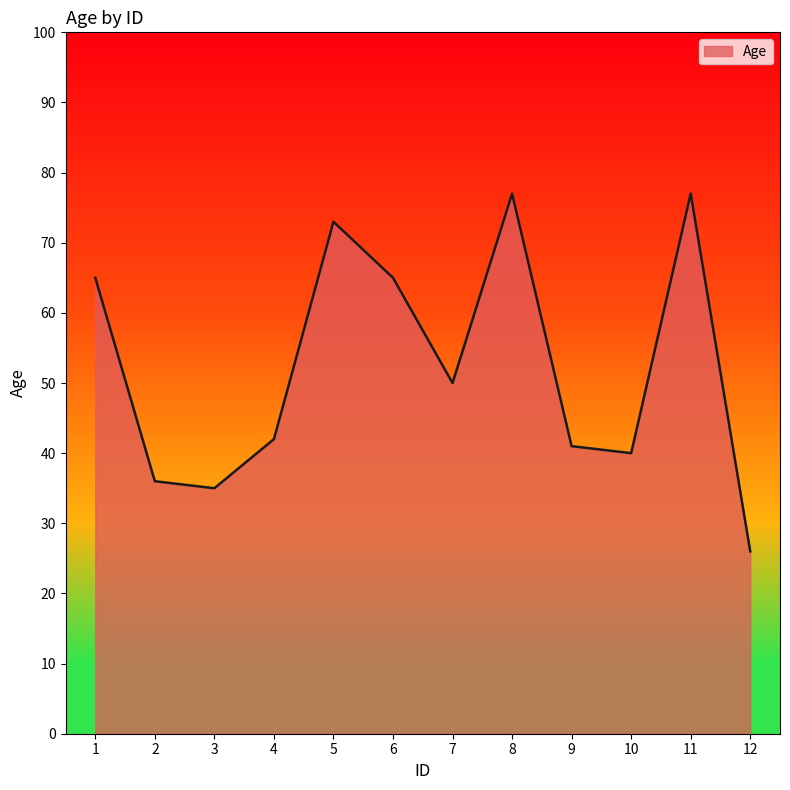

What is the average value?

52